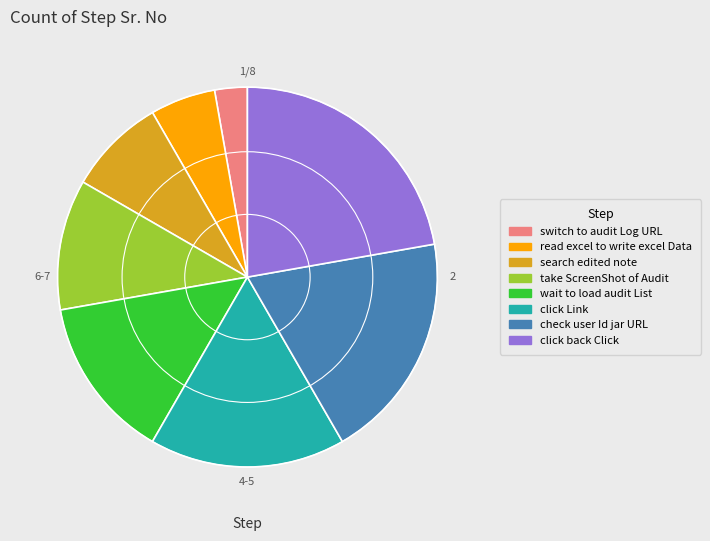

What is the largest slice in the pie chart?

click back Click